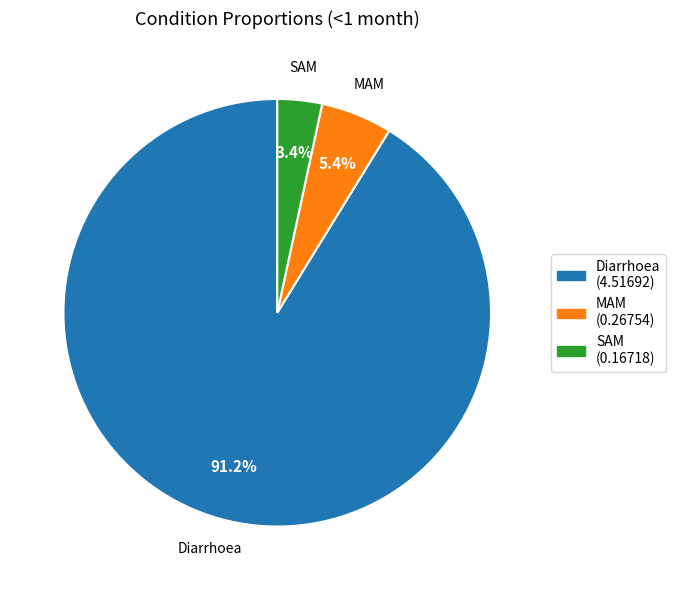

Which category accounts for the majority?

Diarrhoea